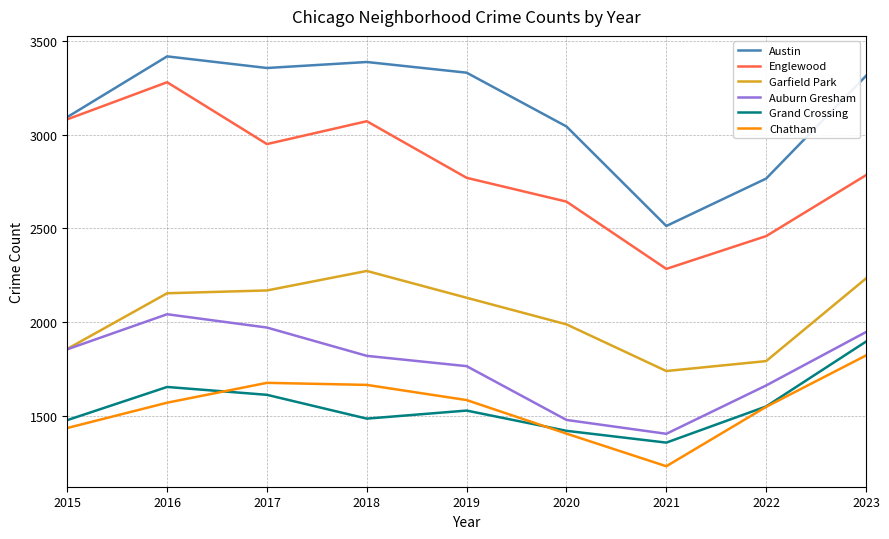

Which category has the lowest value in the Chatham series?

2021